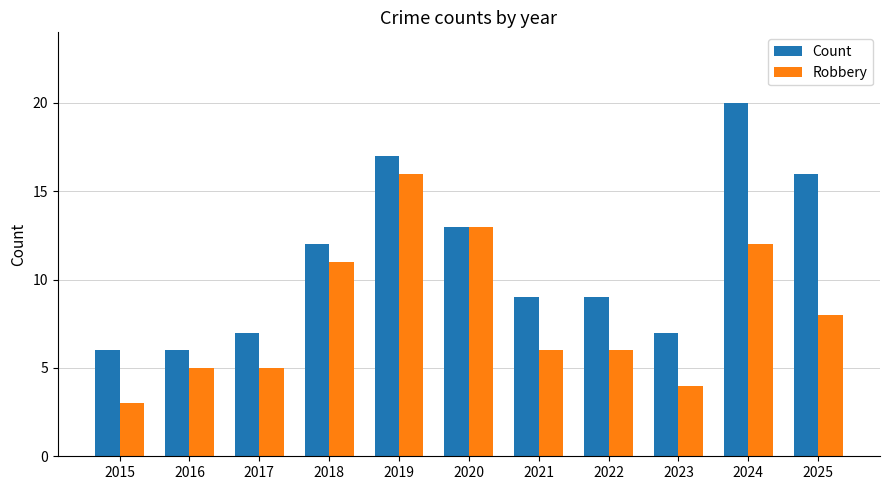

Is the value of Count at 2020 greater than the value of Robbery at 2021?

Yes